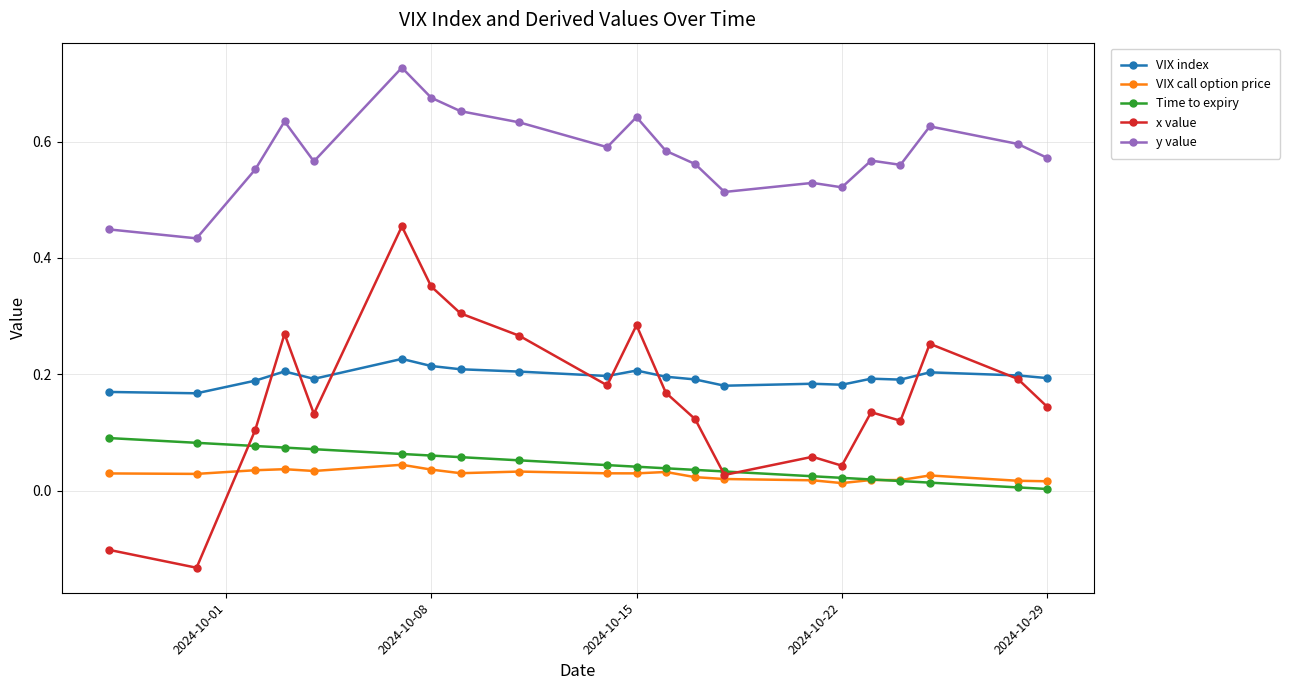

How many lines are shown in the chart?

5